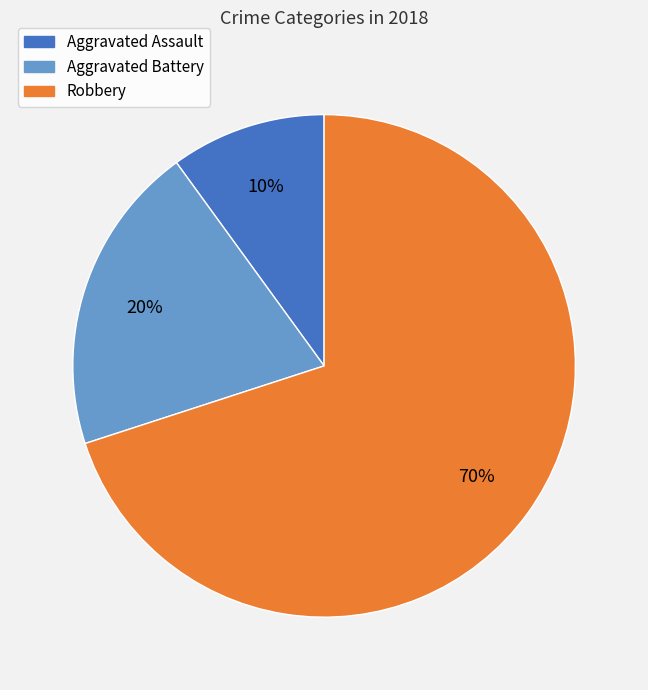

Which category has the smallest portion of the pie?

Aggravated Assault